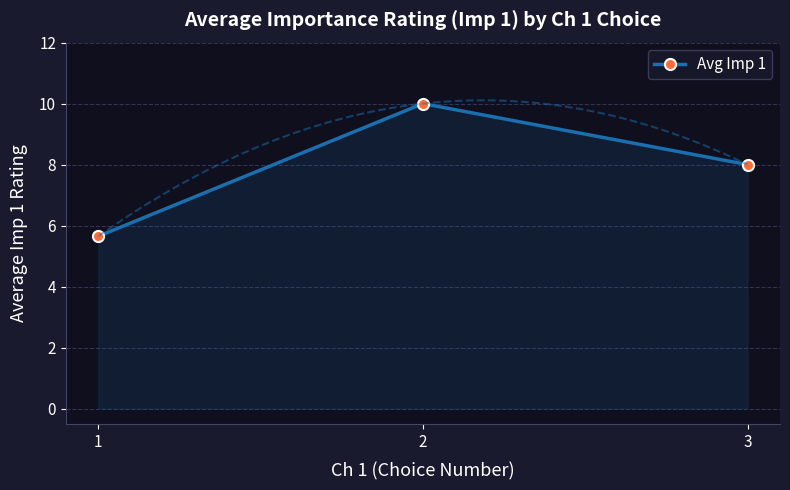

How many distinct data groups are displayed?

1